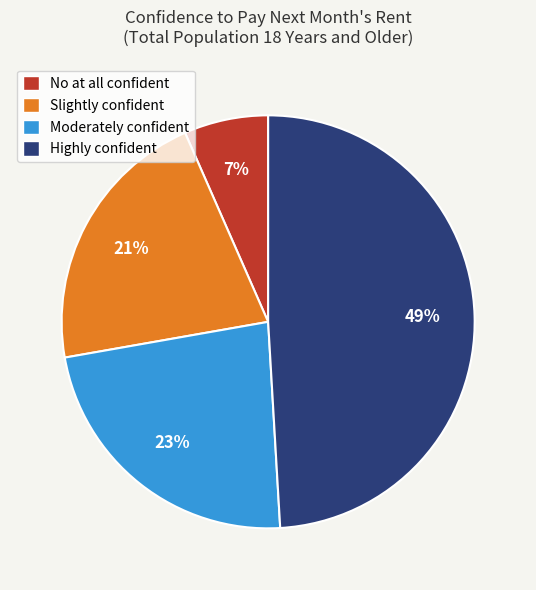

To the nearest percent, what percentage of the pie is Highly confident?

49%